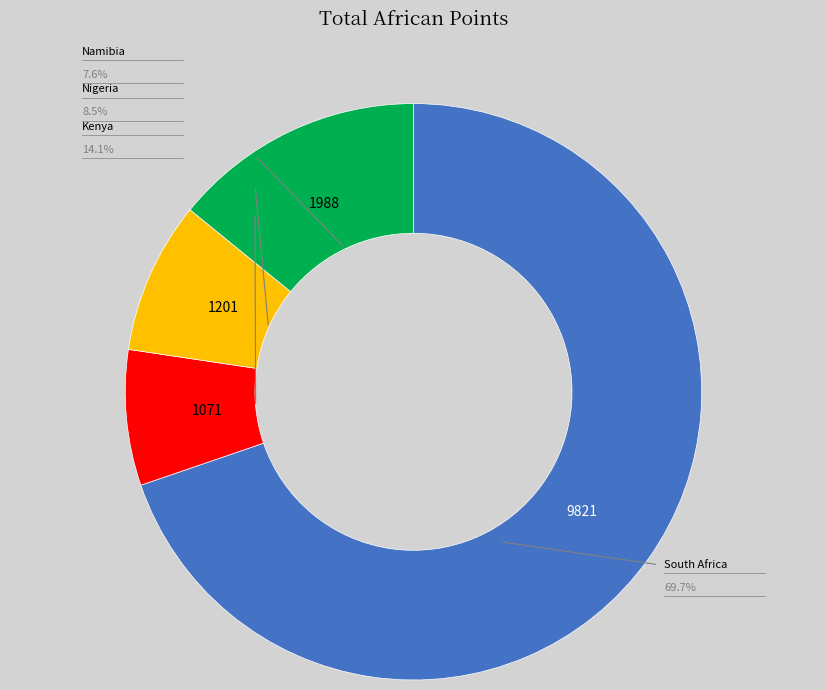

Does any single category account for the majority?

Yes